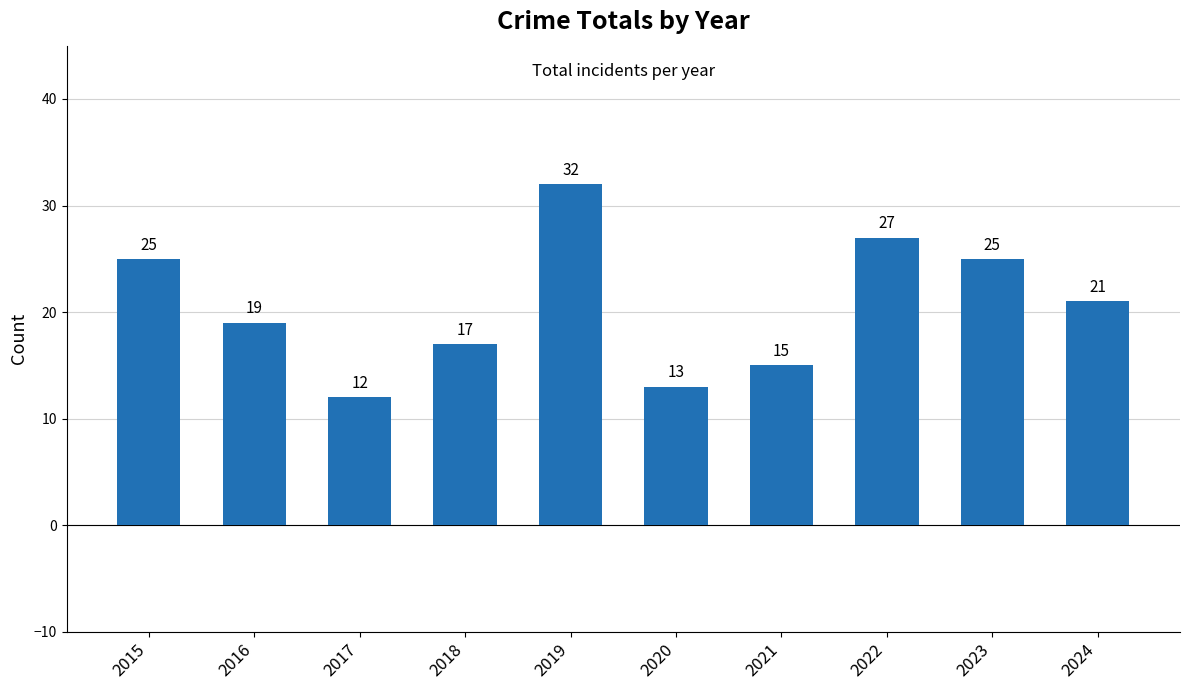

At which category does the chart reach its peak across all series?

2019